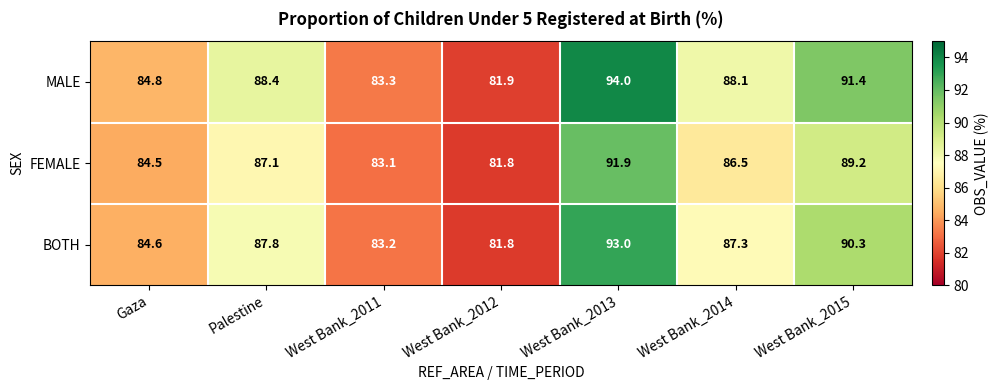

Which label corresponds to the largest value in the chart?

West Bank_2013